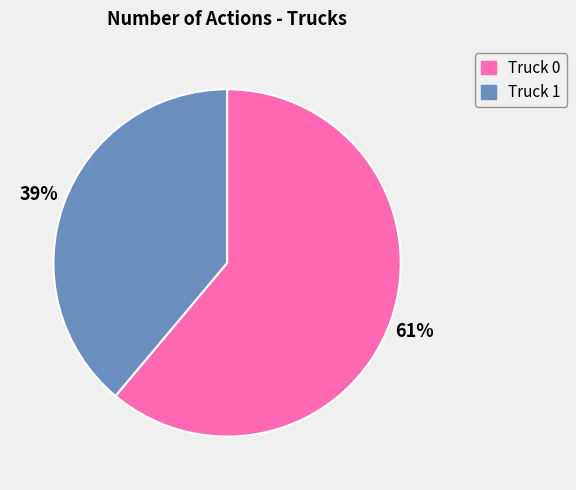

To the nearest percent, what is the average slice percentage?

50%